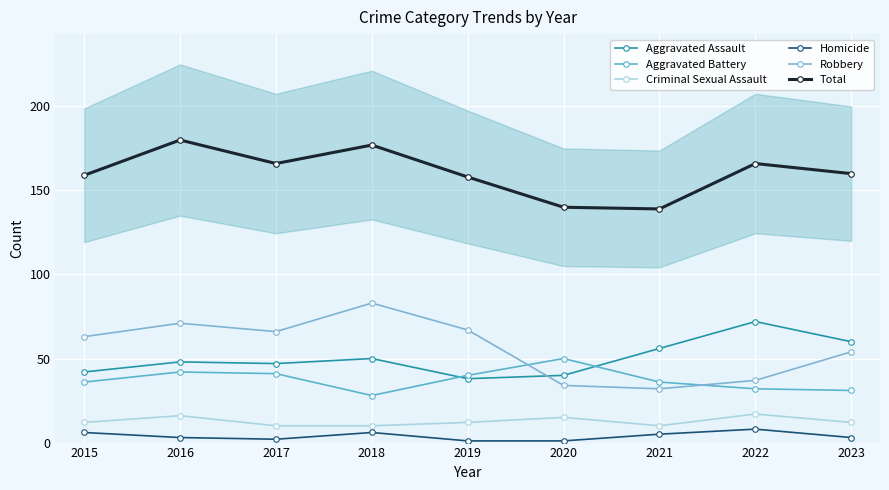

True or false: Aggravated Assault and Homicide intersect in this chart.

False